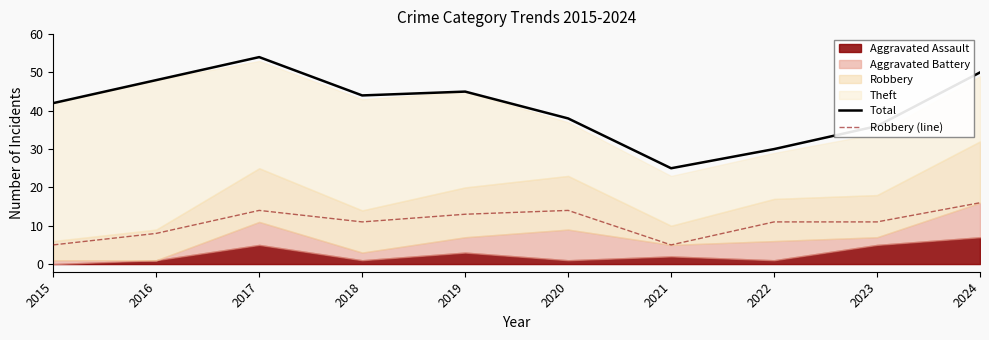

True or false: Total and Robbery (line) intersect in this chart.

False